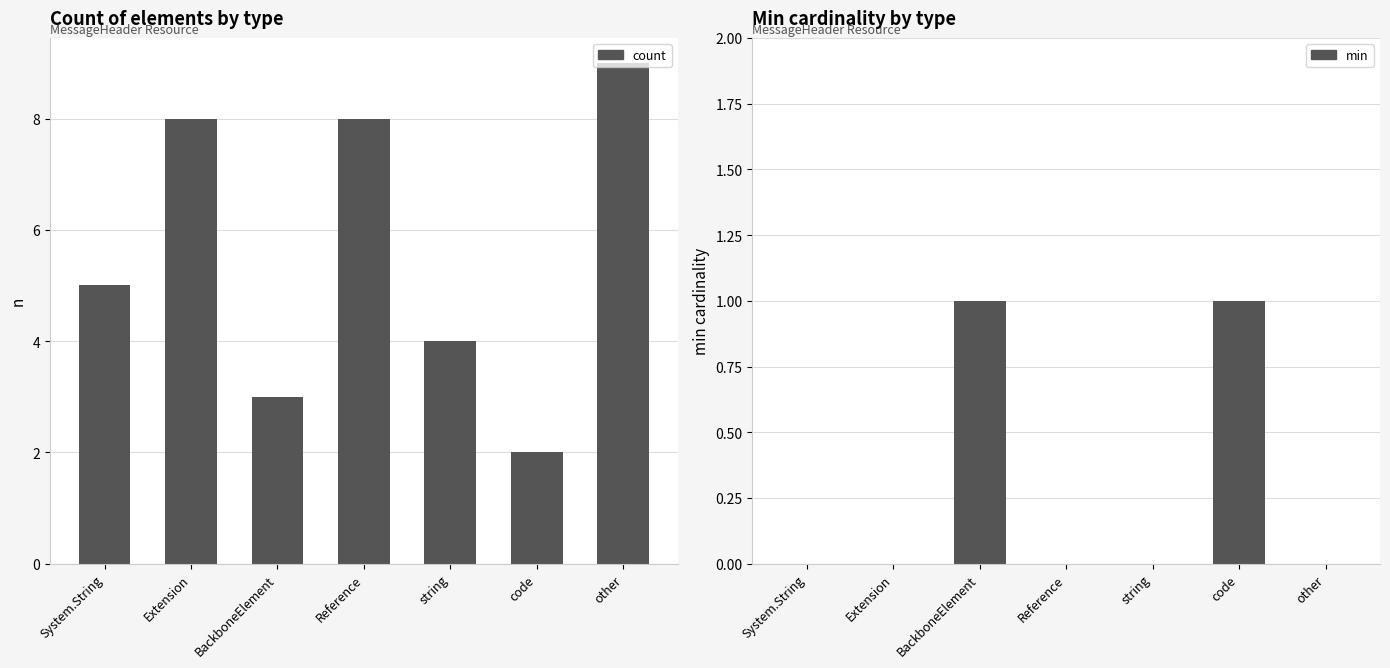

The count series shows 8 at Extension. True or false?

True